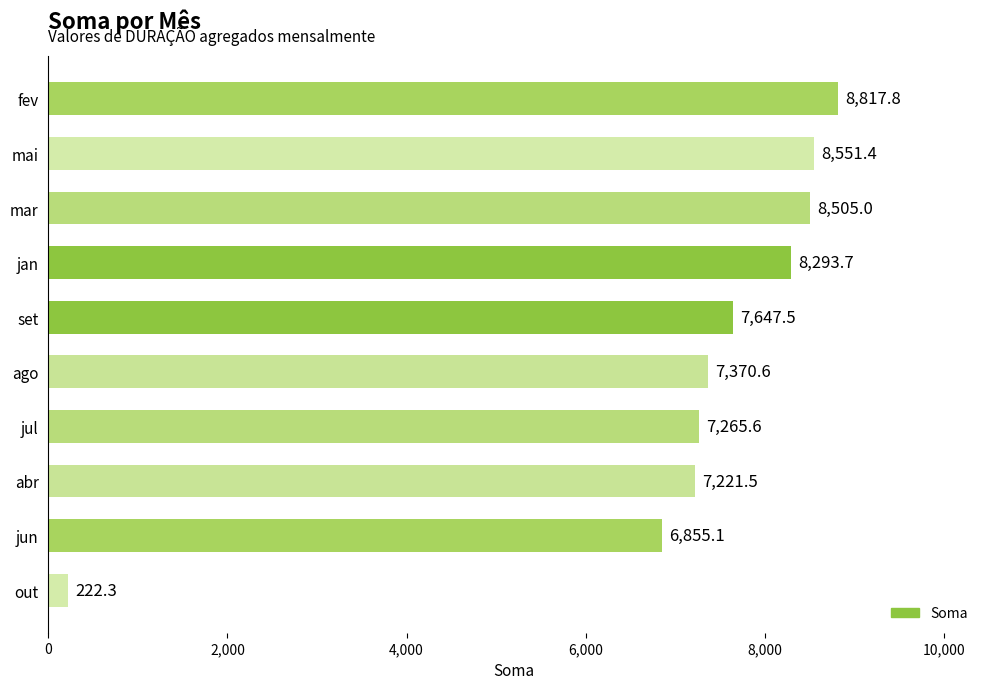

Is it true that the value at jun is 4166.5?

False